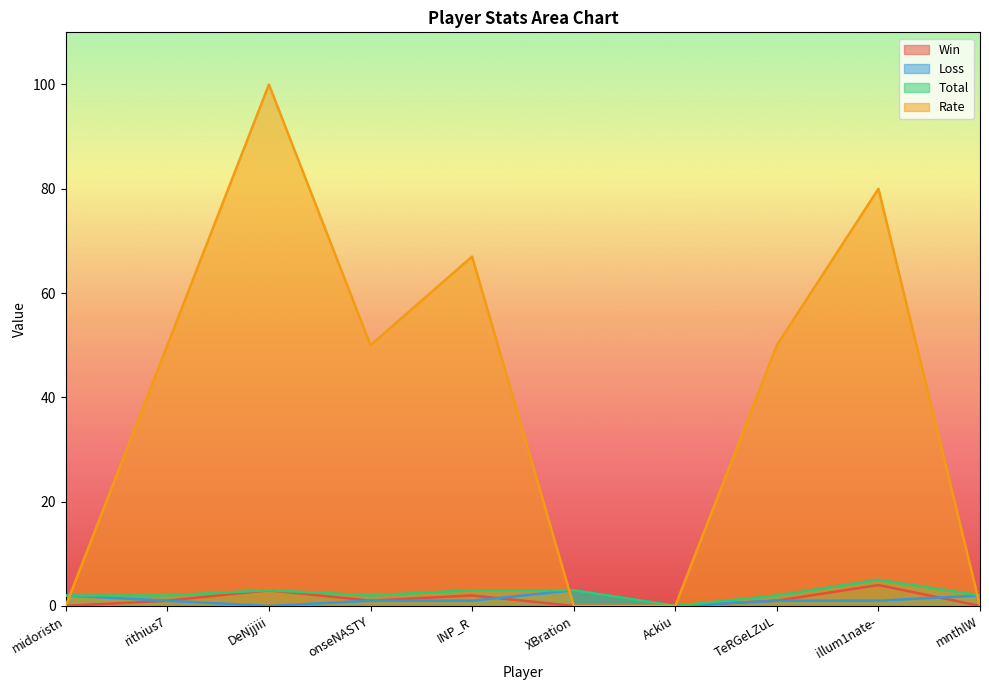

At which label does Win reach its peak?

illum1nate-